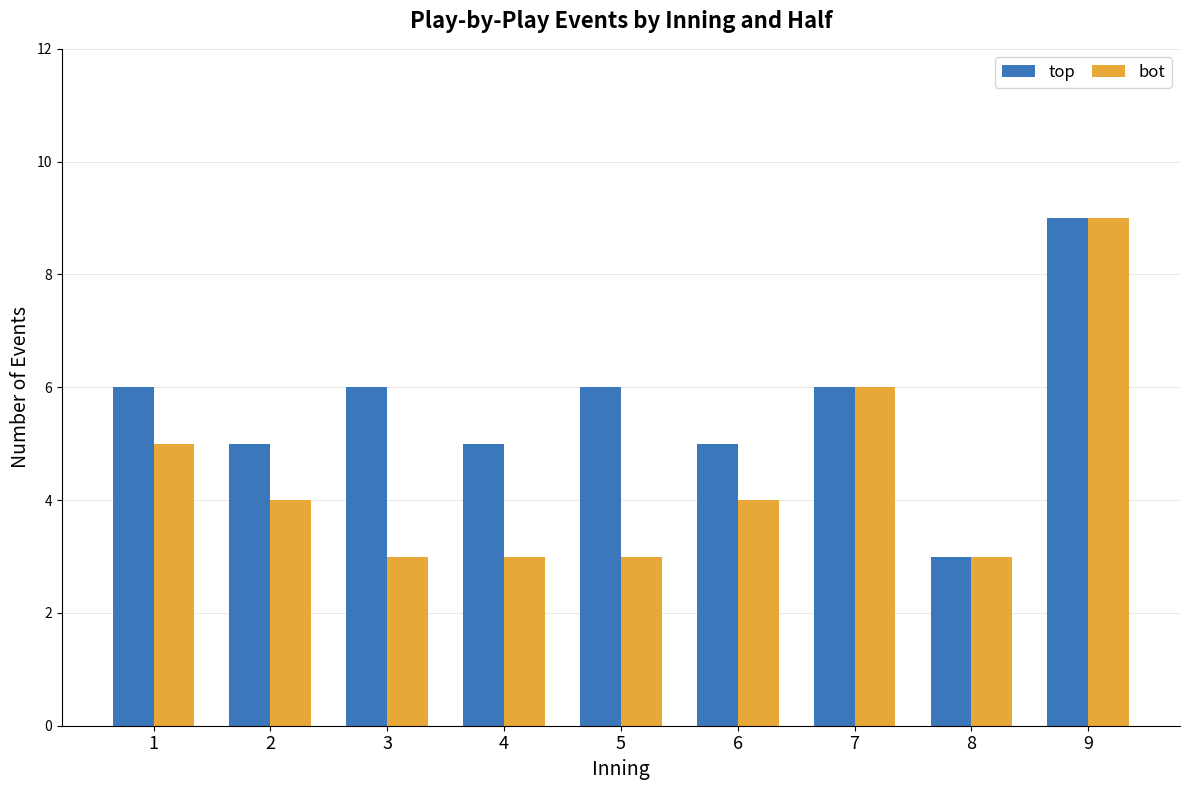

Does the chart contain any negative values?

No